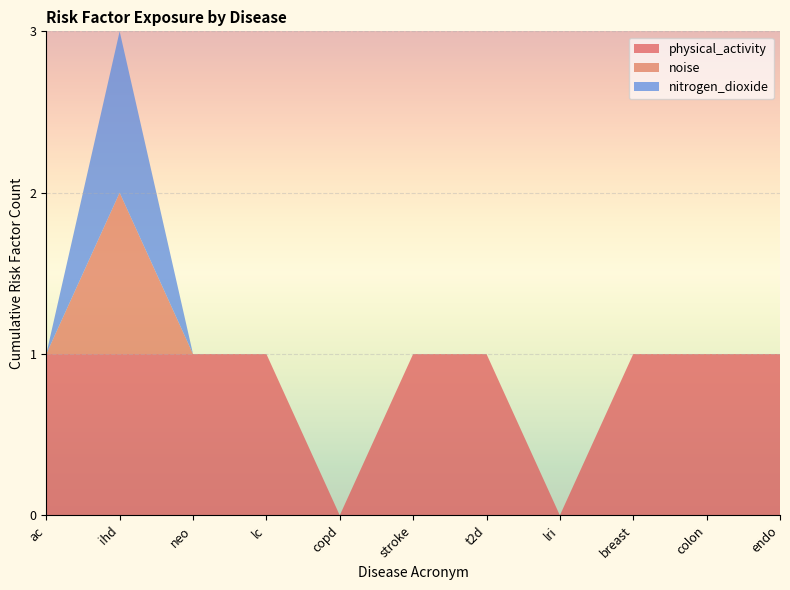

Reading right to left, list all the values displayed in this chart.

physical_activity: endo=1	colon=1	breast=1	lri=0	t2d=1	stroke=1	copd=0	lc=1	neo=1	ihd=1	ac=1
noise: endo=0	colon=0	breast=0	lri=0	t2d=0	stroke=0	copd=0	lc=0	neo=0	ihd=1	ac=0
nitrogen_dioxide: endo=0	colon=0	breast=0	lri=0	t2d=0	stroke=0	copd=0	lc=0	neo=0	ihd=1	ac=0